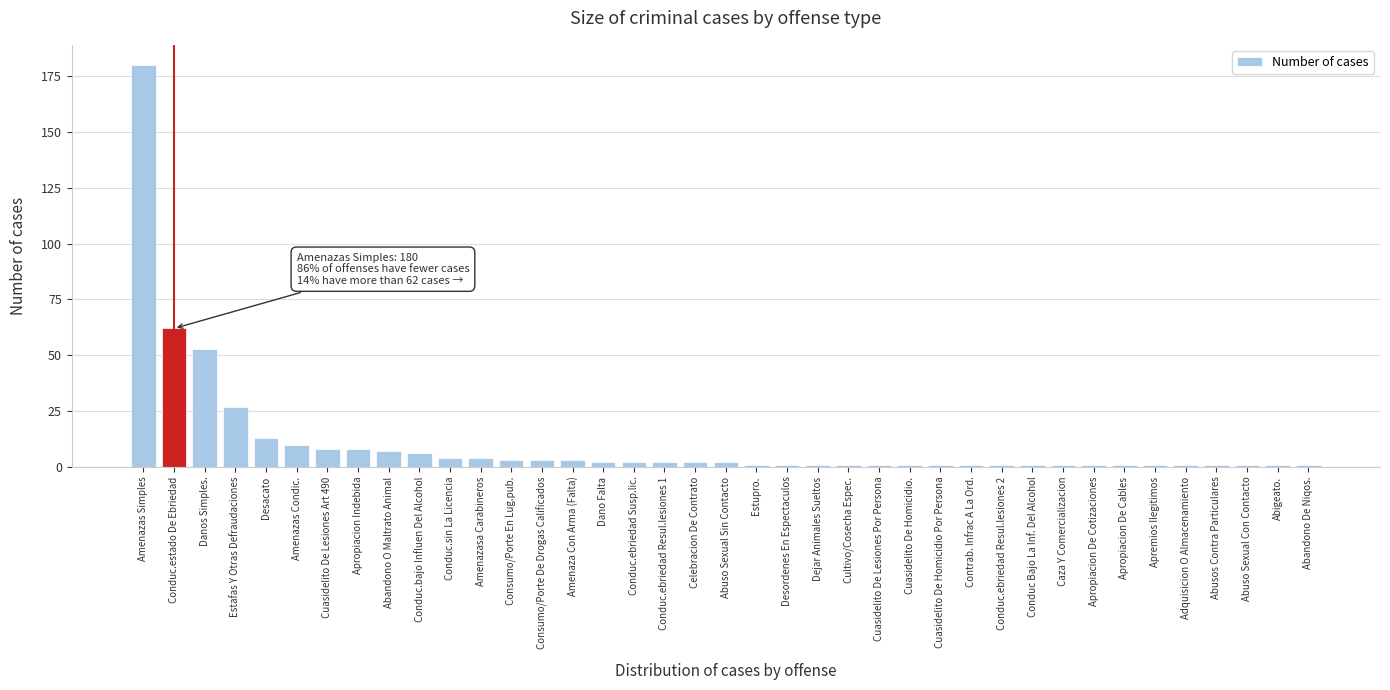

True or false: the data shows 27 at Estafas Y Otras Defraudaciones.

True